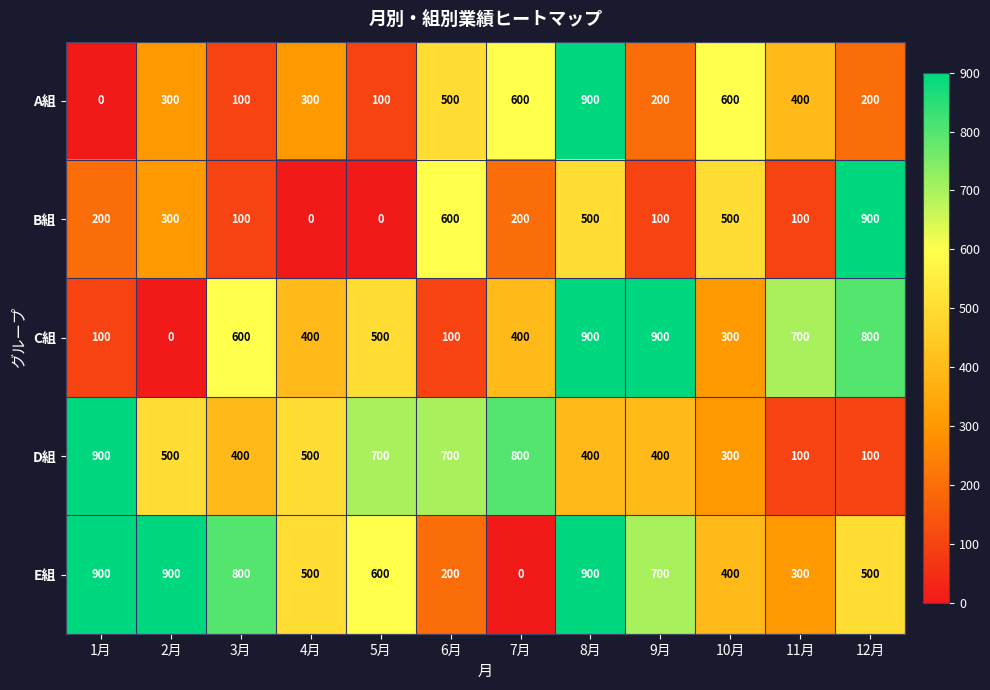

Rank the series at 7月 from lowest to highest value.

E組, B組, C組, A組, D組